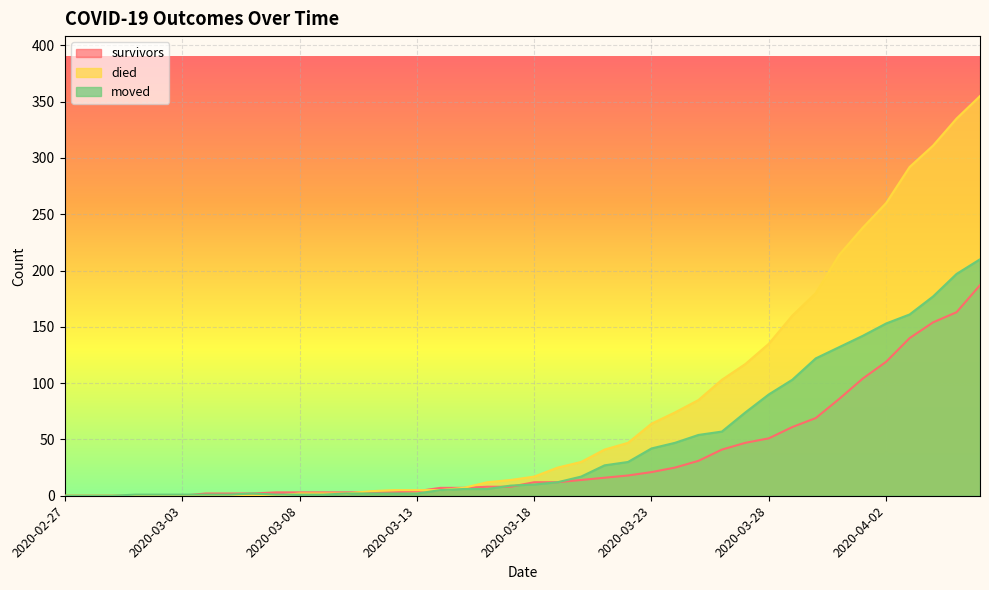

What is the highest value of the survivors series?

187